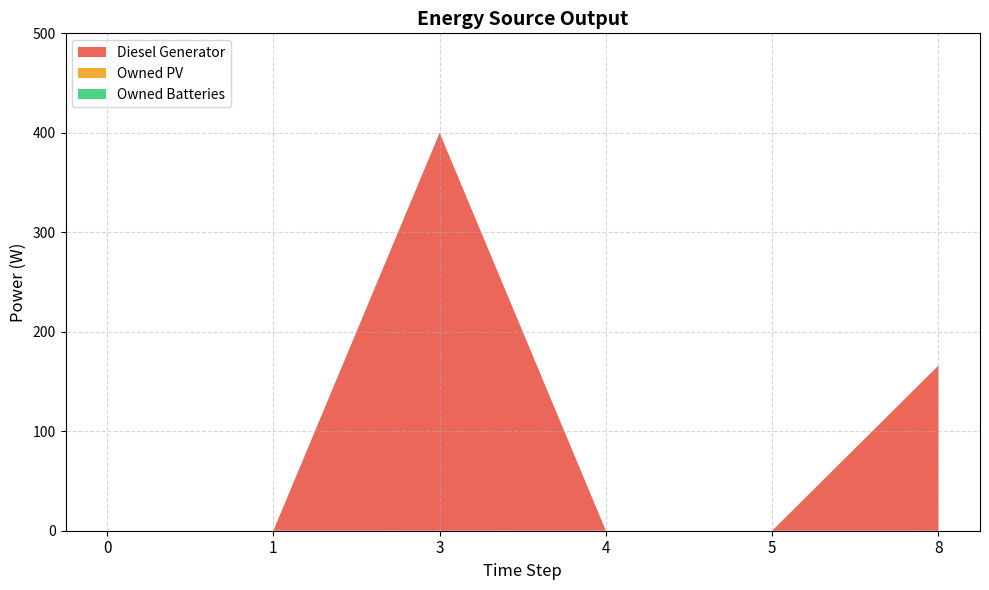

At 5, list the series in order from largest to smallest.

Diesel Generator, Owned PV, Owned Batteries